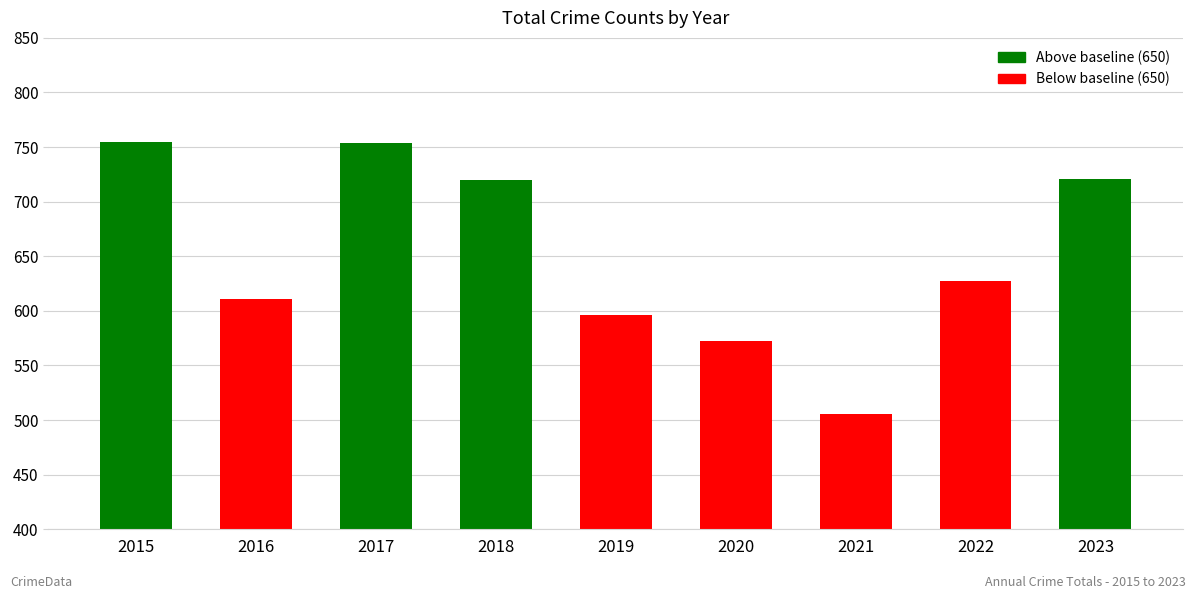

Count the number of categories in the chart.

9